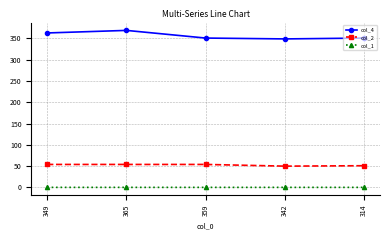

What is the highest value of the col_2 series?

54.0